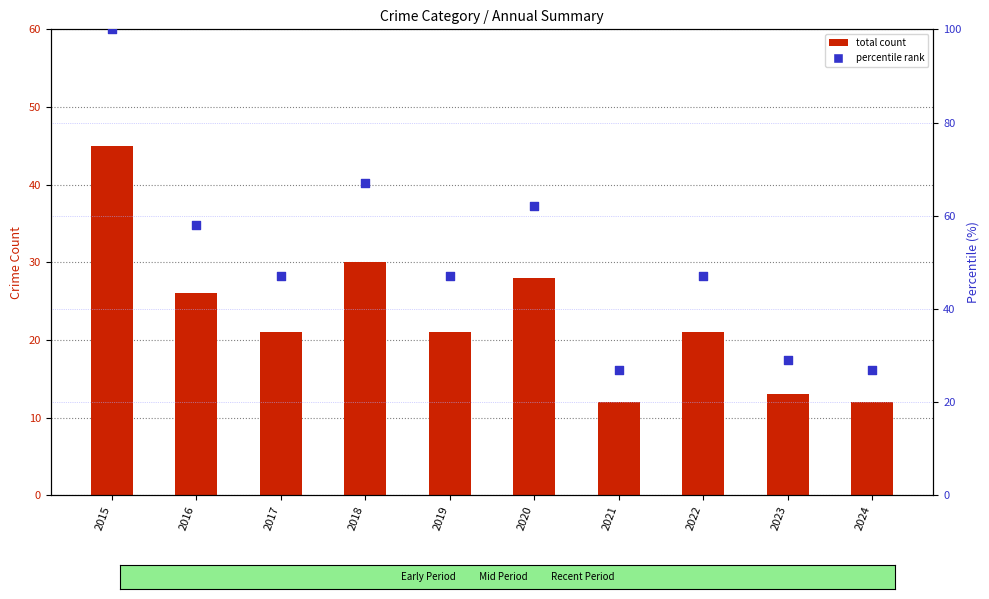

Which series has the widest spread of Y values?

Percentile rank